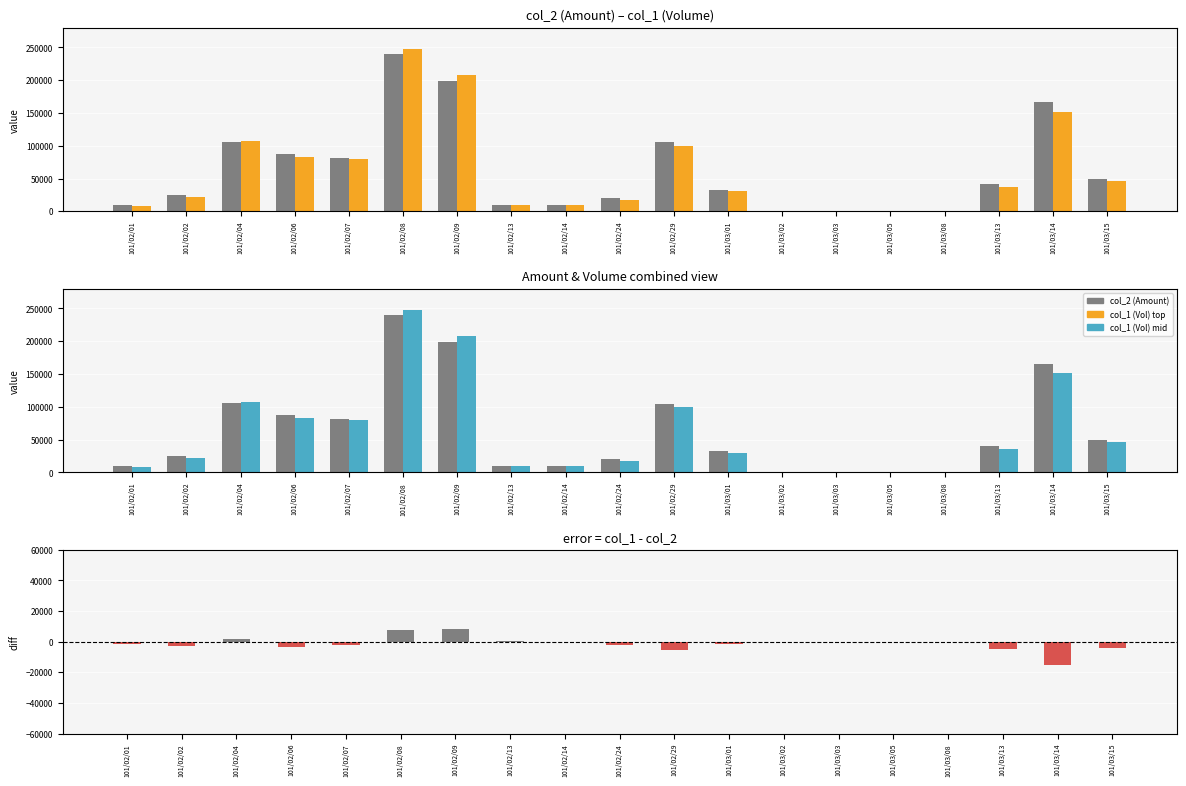

At which category is the sum across all series the highest?

101/02/08